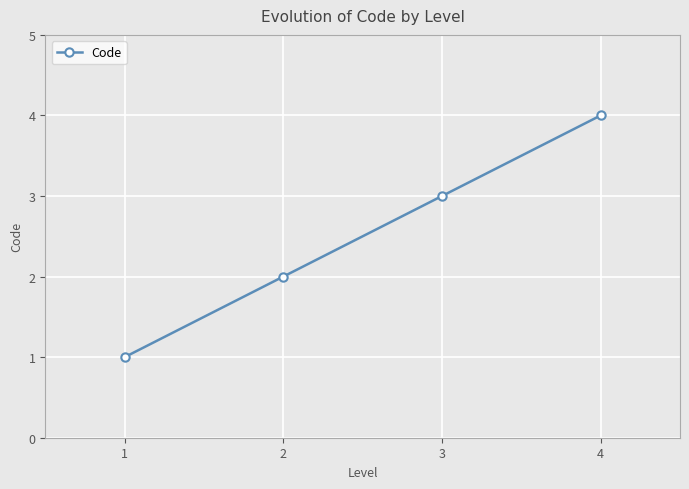

True or false: there are more than 0 points higher than both neighbors.

False